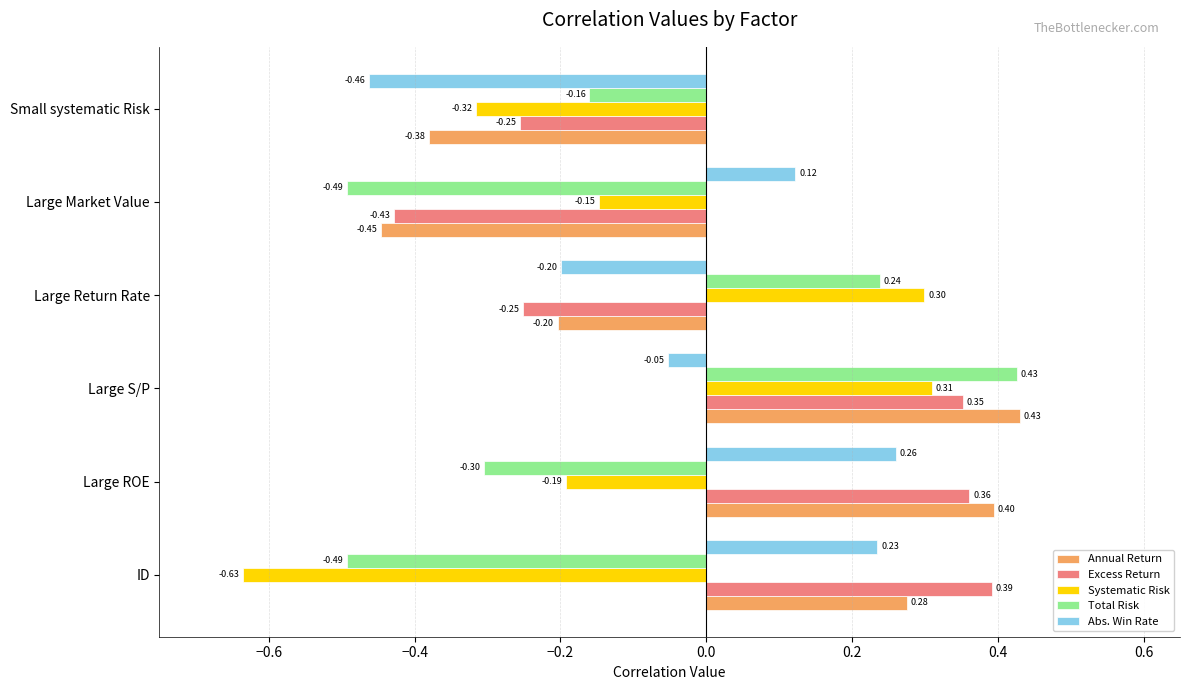

What is the spread (max minus min) of values at Large Market Value?

0.6